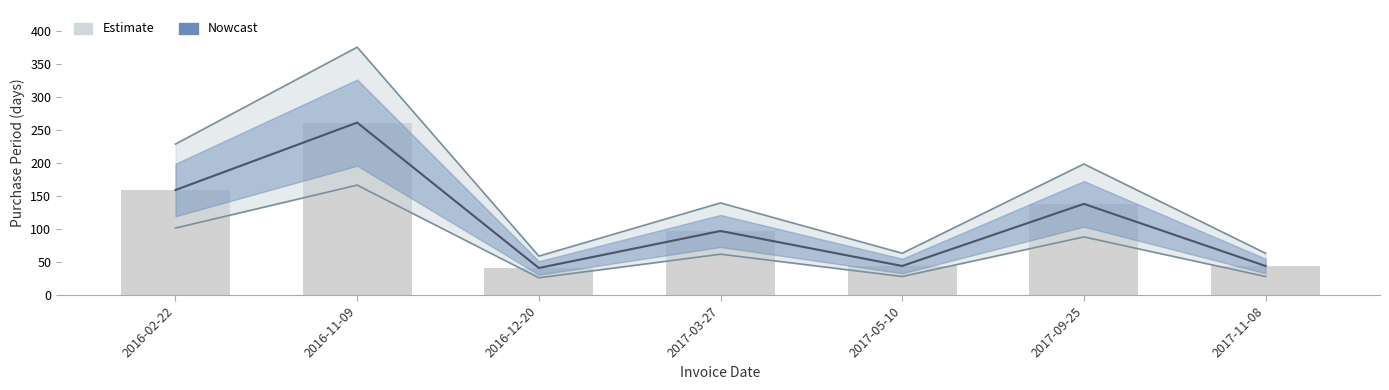

What is the ratio of the value at 2016-11-09 to the value at 2017-09-25?

1.9